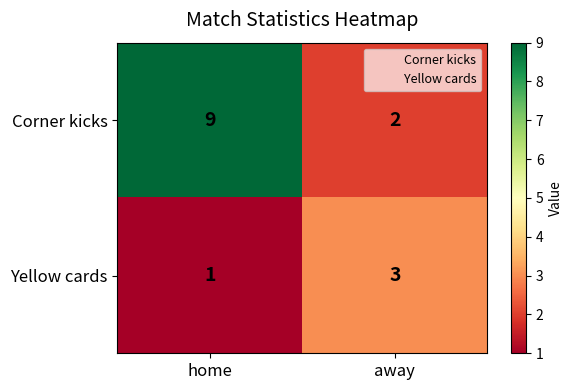

The Corner kicks series shows 9 at home. True or false?

True